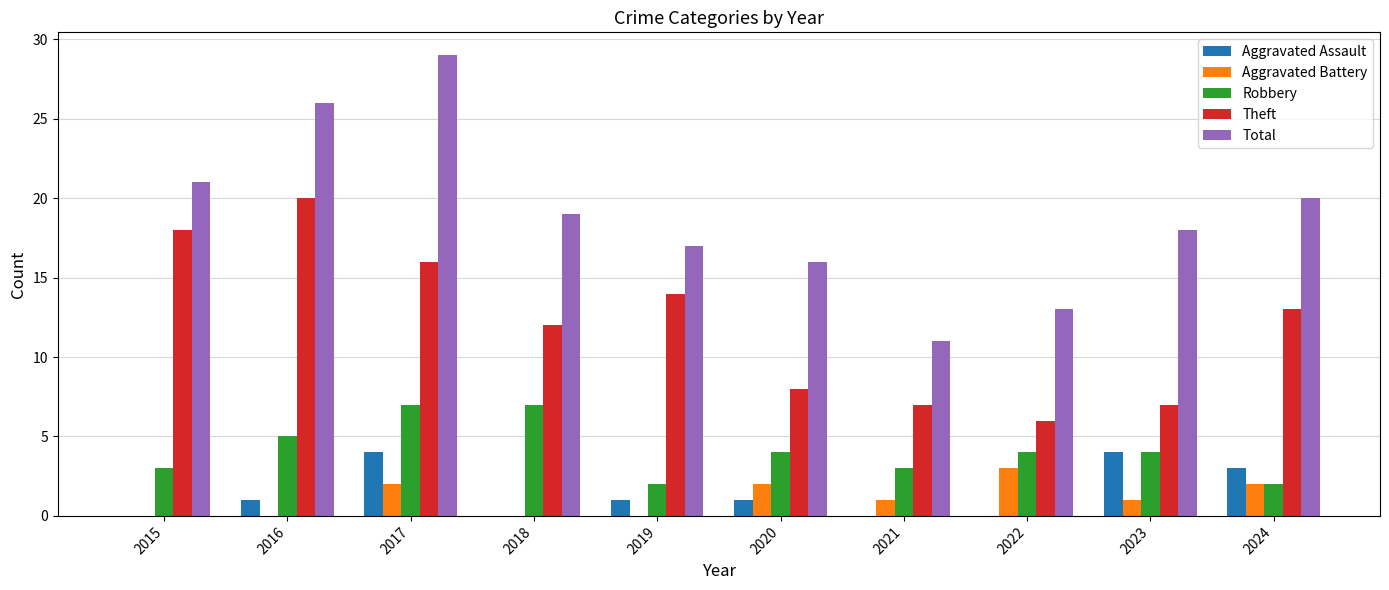

Which series changed the most between 2017 and 2023?

Total